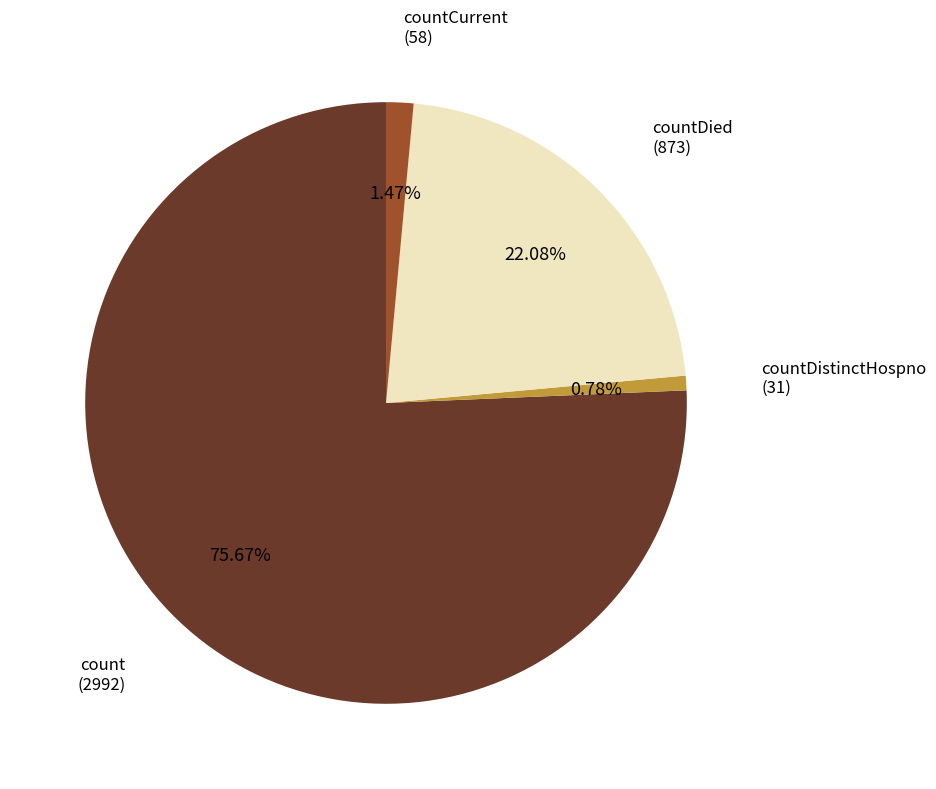

Is there a majority slice in this chart?

Yes